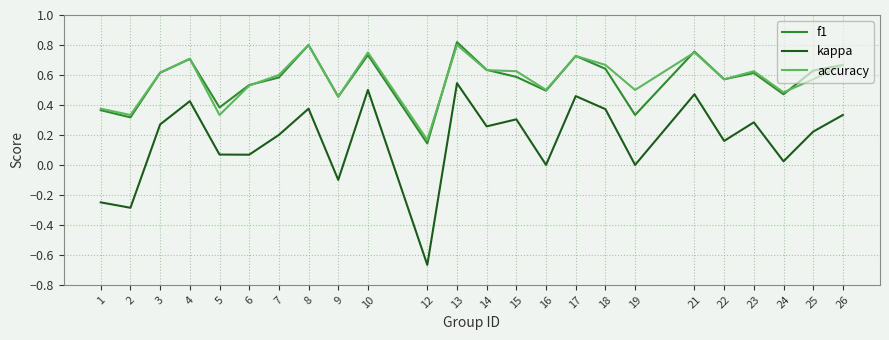

True or false: f1 and accuracy intersect in this chart.

True